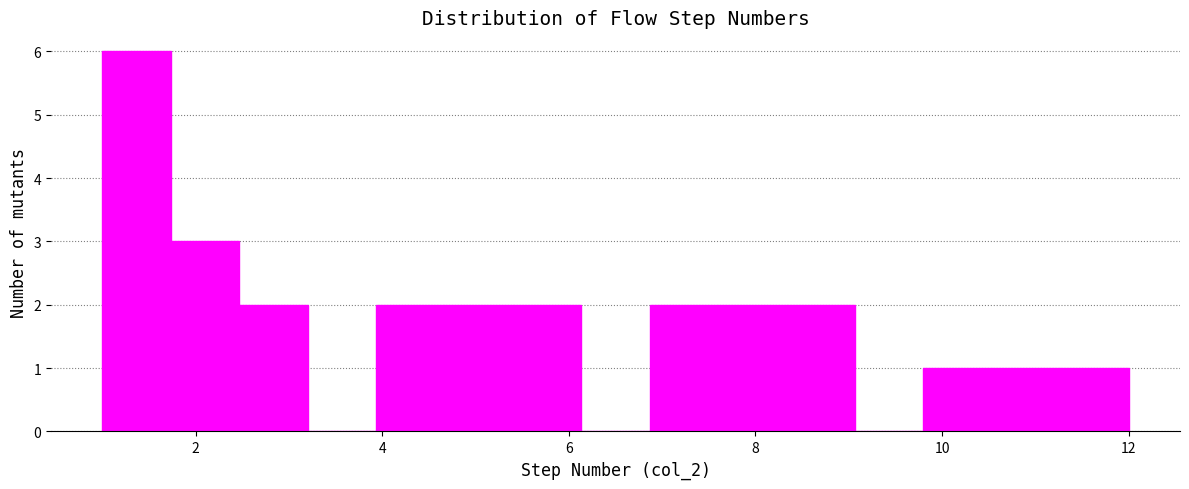

Around what value on the x-axis is the tallest bar? Give the approximate position of its centre, as read against the axis.

1.4